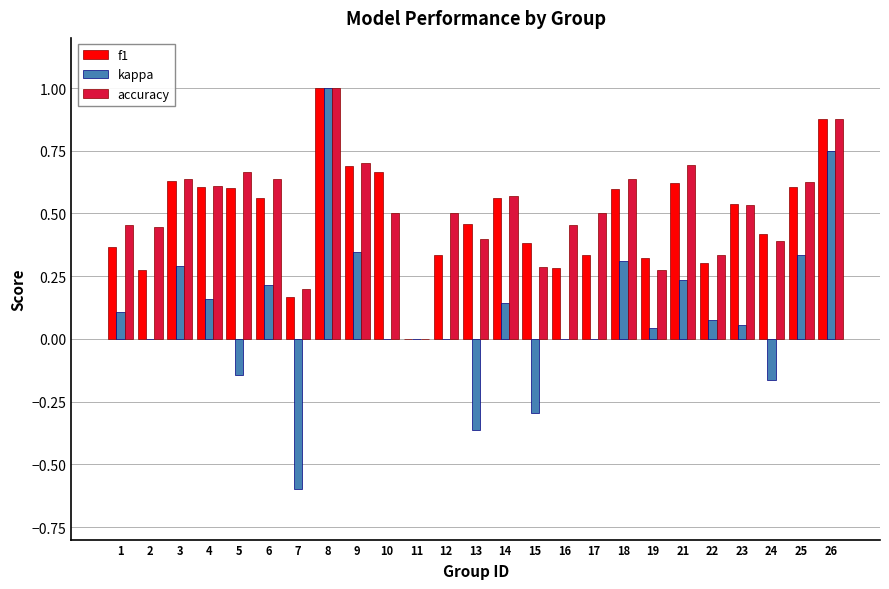

What is the sum of all f1 values?

12.2